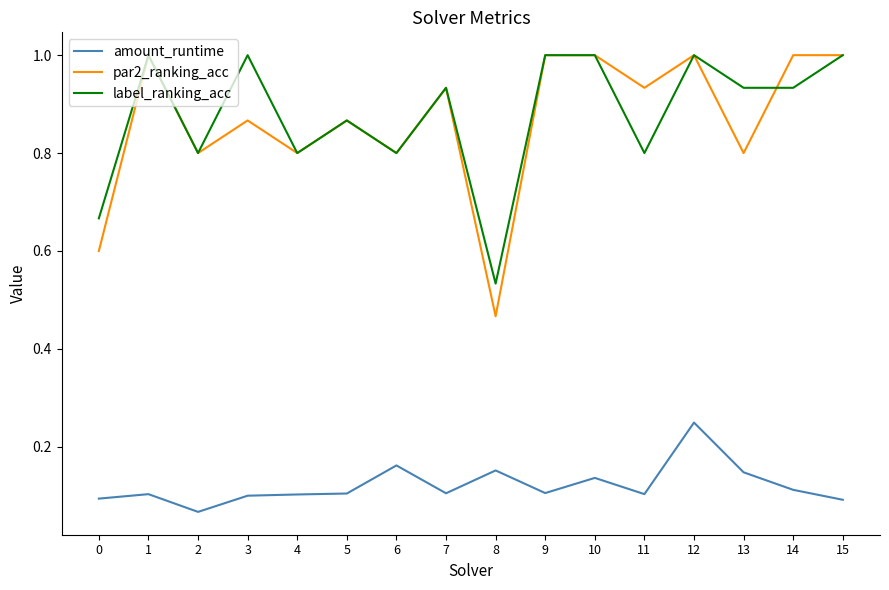

True or false: amount_runtime and label_ranking_acc cross at least once.

False